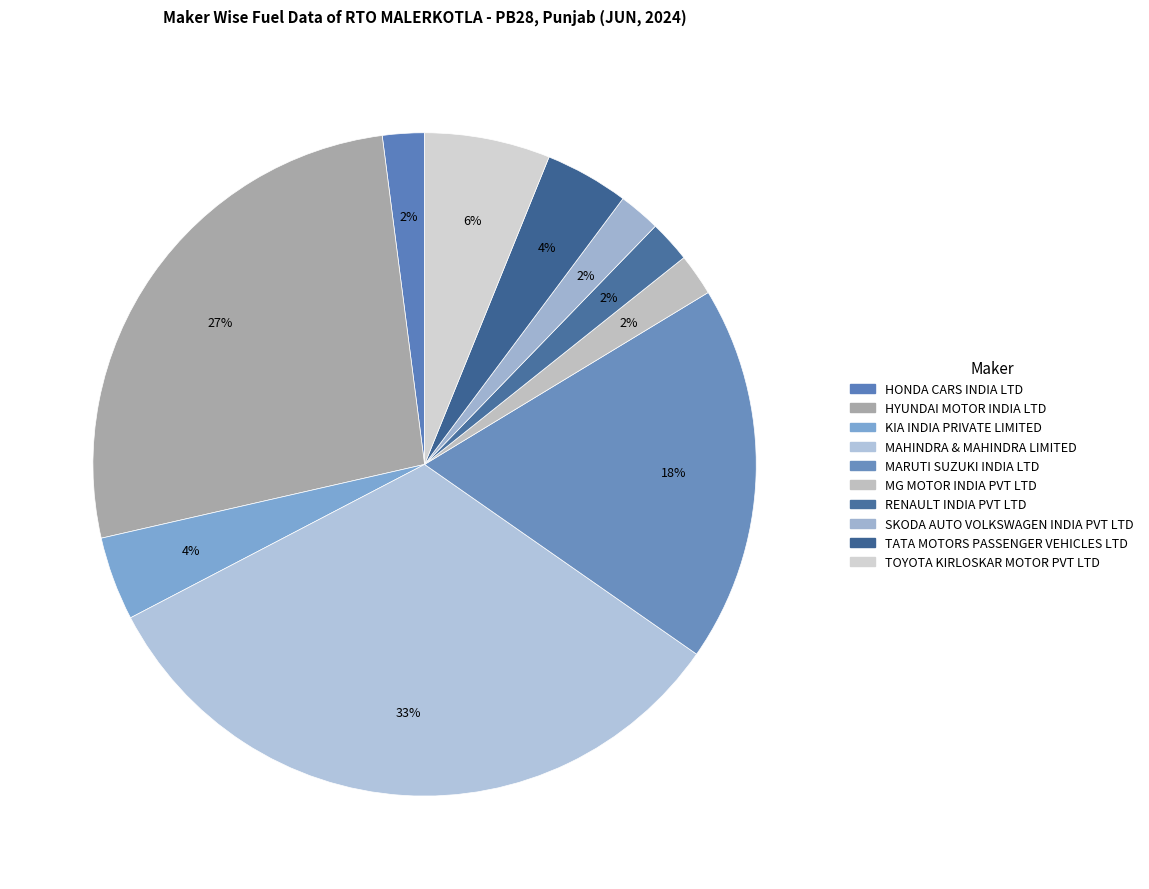

Is there any slice that represents more than half of the pie?

No